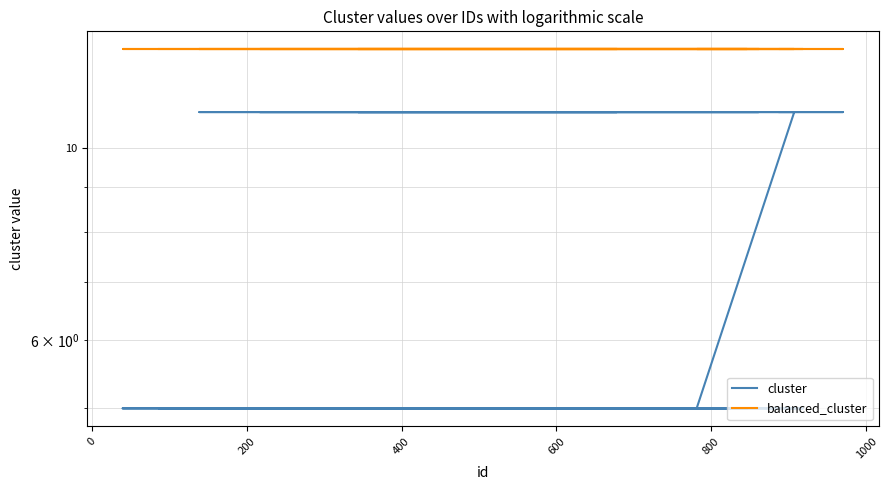

What is the greatest value displayed?

13